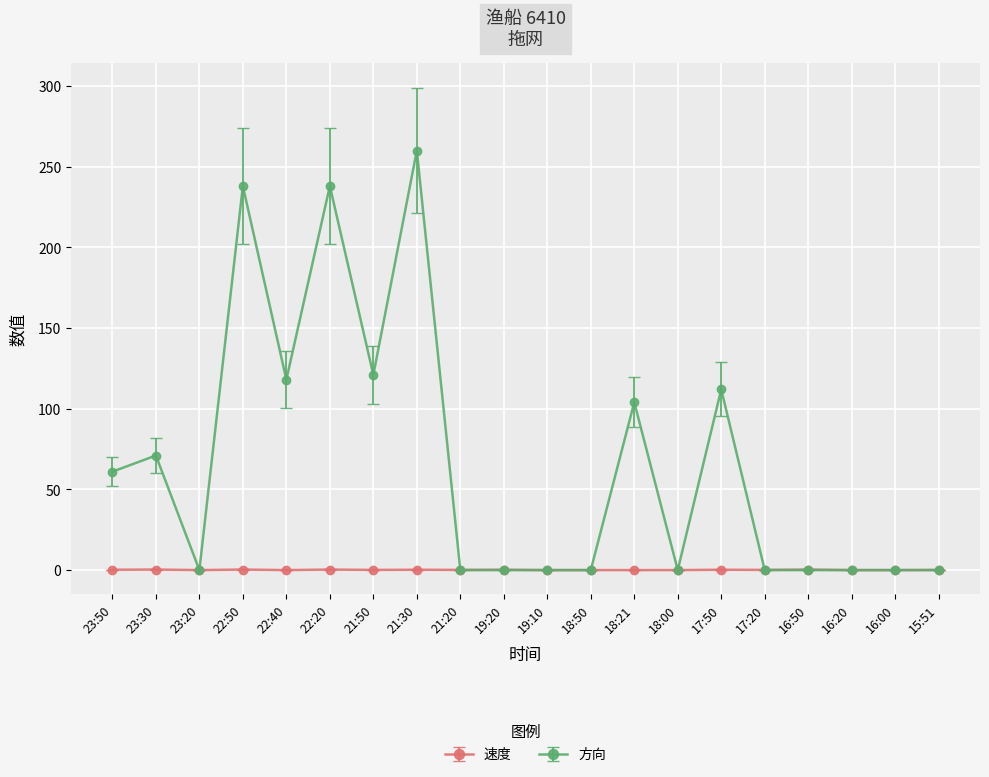

At which category does 方向 reach its first local valley?

23:20